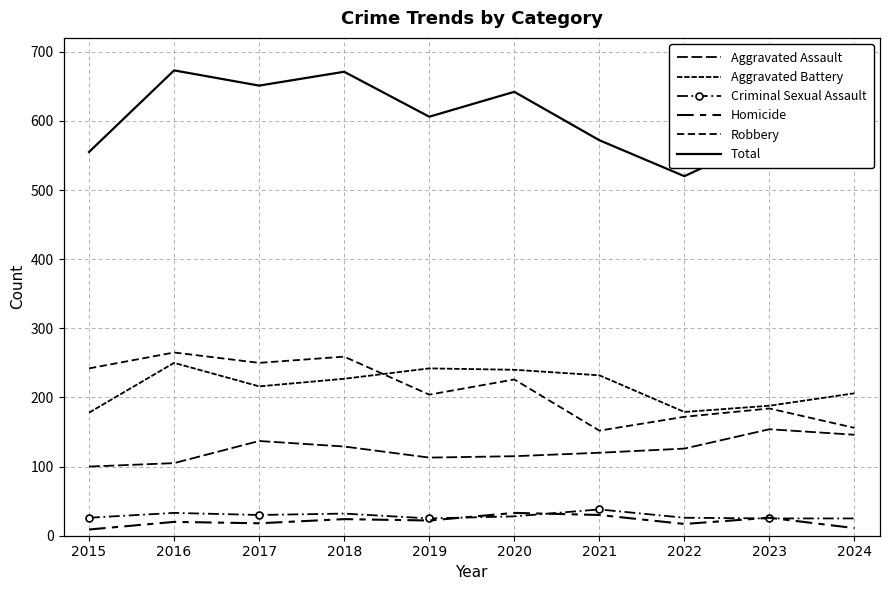

Reading right to left, what are all the values shown in this chart?

Aggravated Assault: 146	154	126	120	115	113	129	137	105	100
Aggravated Battery: 206	188	179	232	240	242	227	216	250	178
Criminal Sexual Assault: 25	25	26	38	28	25	32	30	33	26
Homicide: 11	26	17	30	33	22	24	18	20	9
Robbery: 156	184	172	152	226	204	259	250	265	242
Total: 544	577	520	572	642	606	671	651	673	555